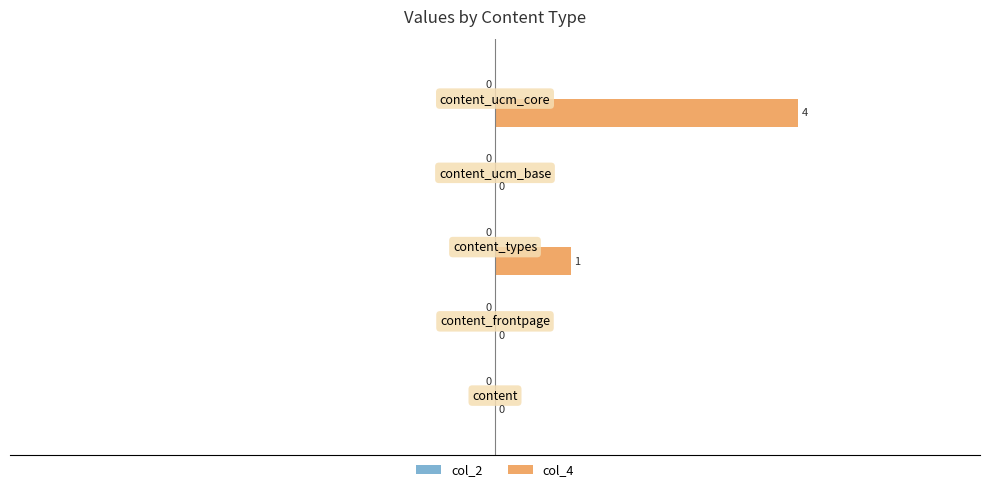

What is the sum of all values?

5